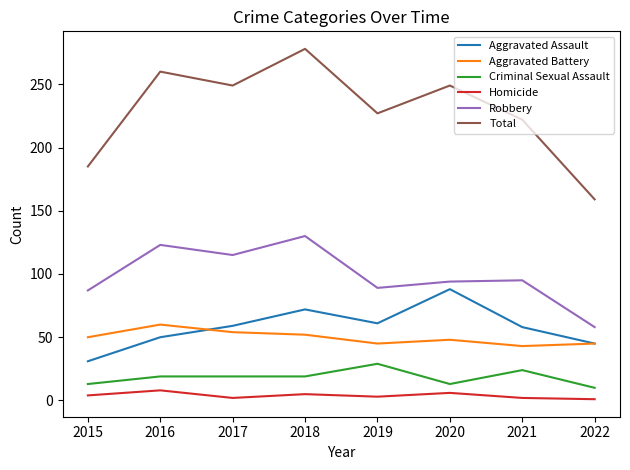

Which category has the highest value across all series?

2018